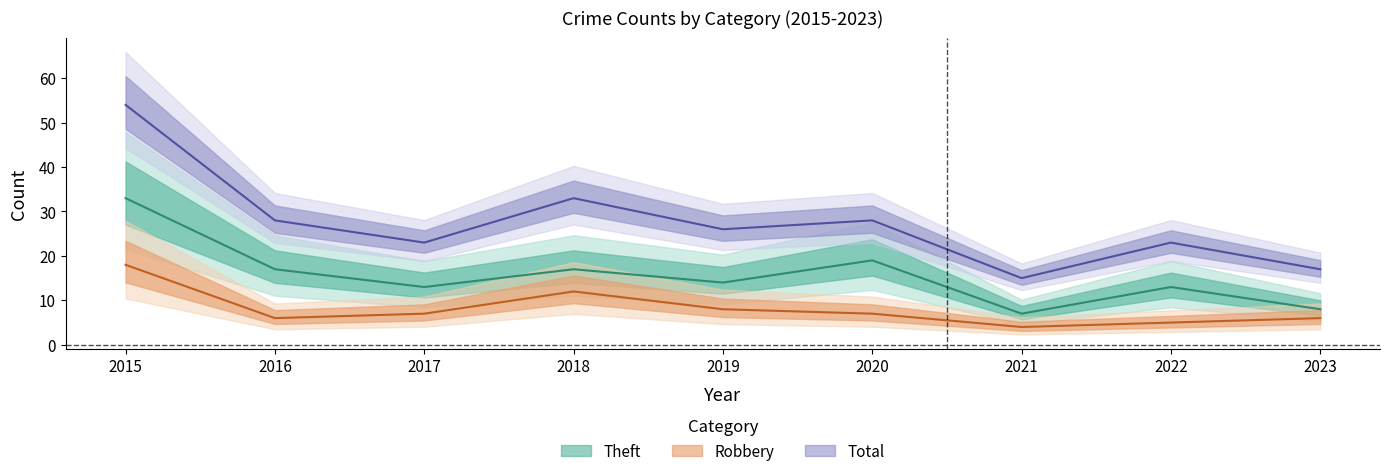

Reading right to left, extract all data points from this chart.

Robbery: 6	5	4	7	8	12	7	6	18
Theft: 8	13	7	19	14	17	13	17	33
Total: 17	23	15	28	26	33	23	28	54